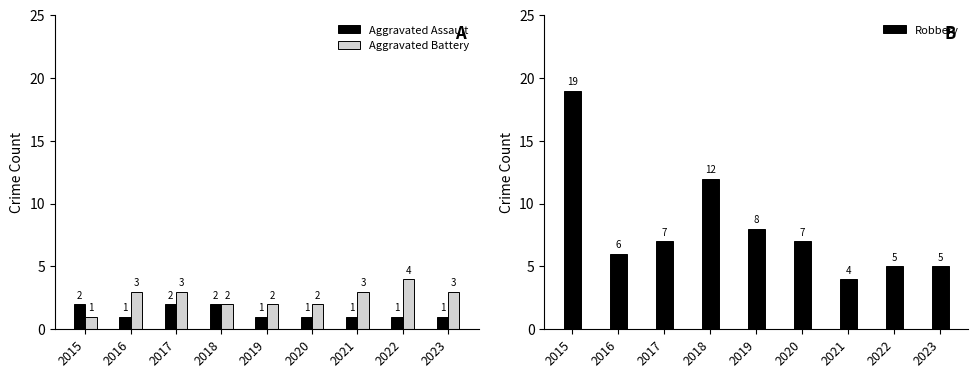

How many data points in Aggravated Battery are above 3?

1